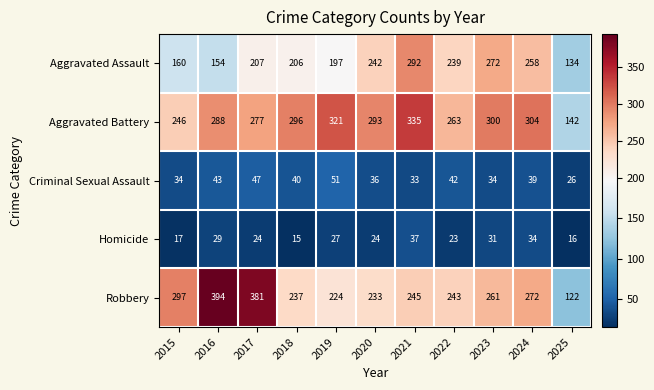

Where does the Criminal Sexual Assault series first go above 39?

2016